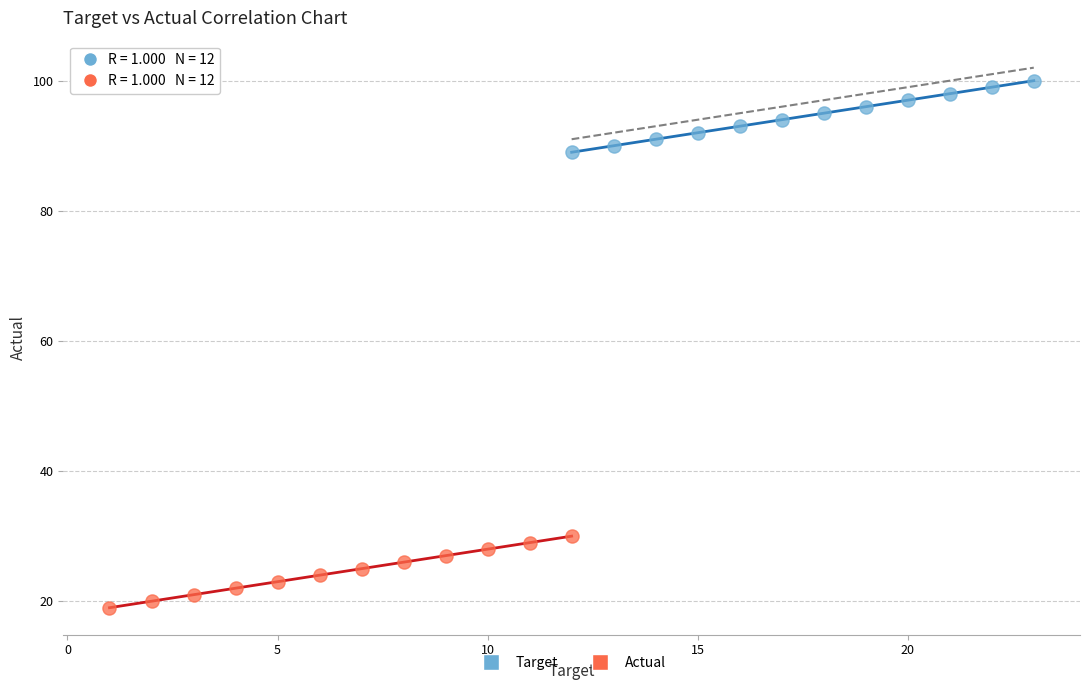

Which series reaches the minimum Y coordinate?

Actual